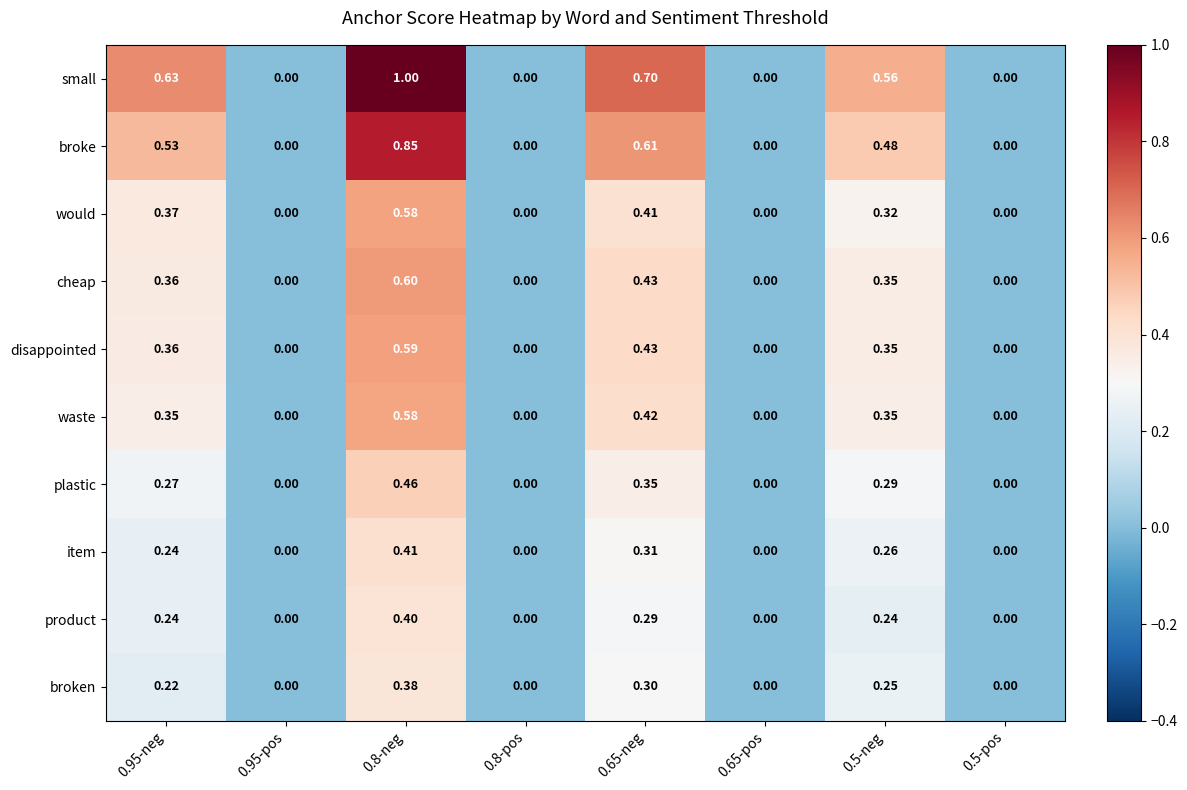

Which category has the highest value across all series?

0.8-neg